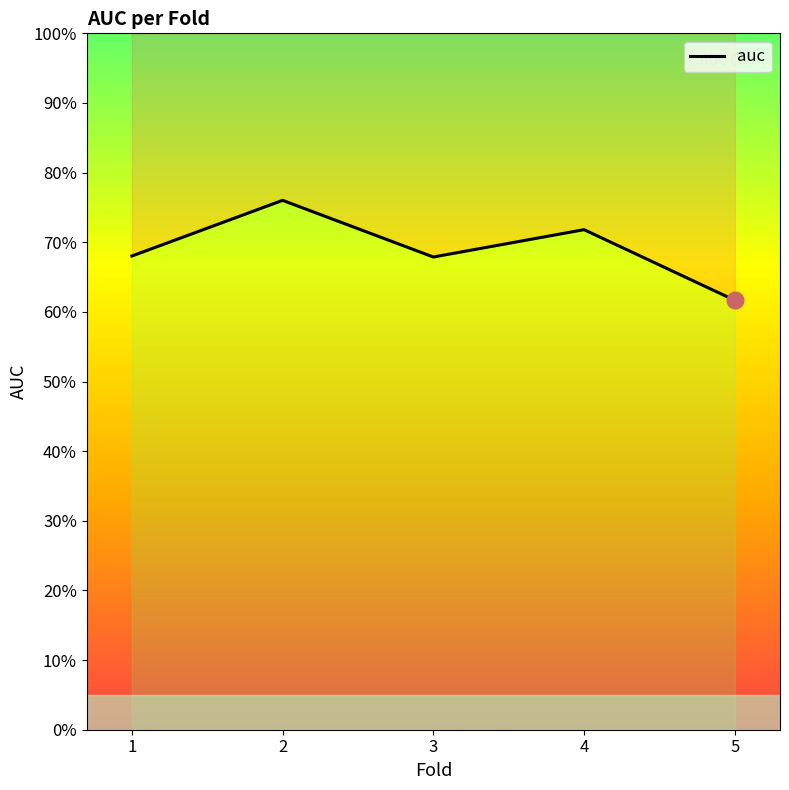

List the labels in order of value, smallest first.

5, 3, 1, 4, 2